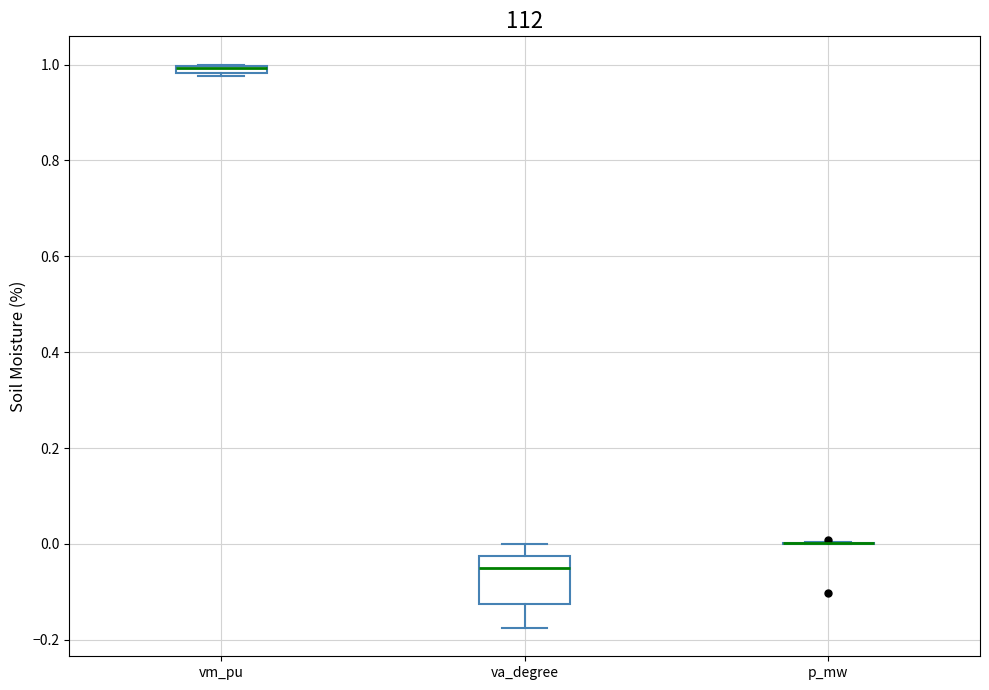

Comparing the boxes themselves (not the whiskers), which one is the tallest?

va_degree